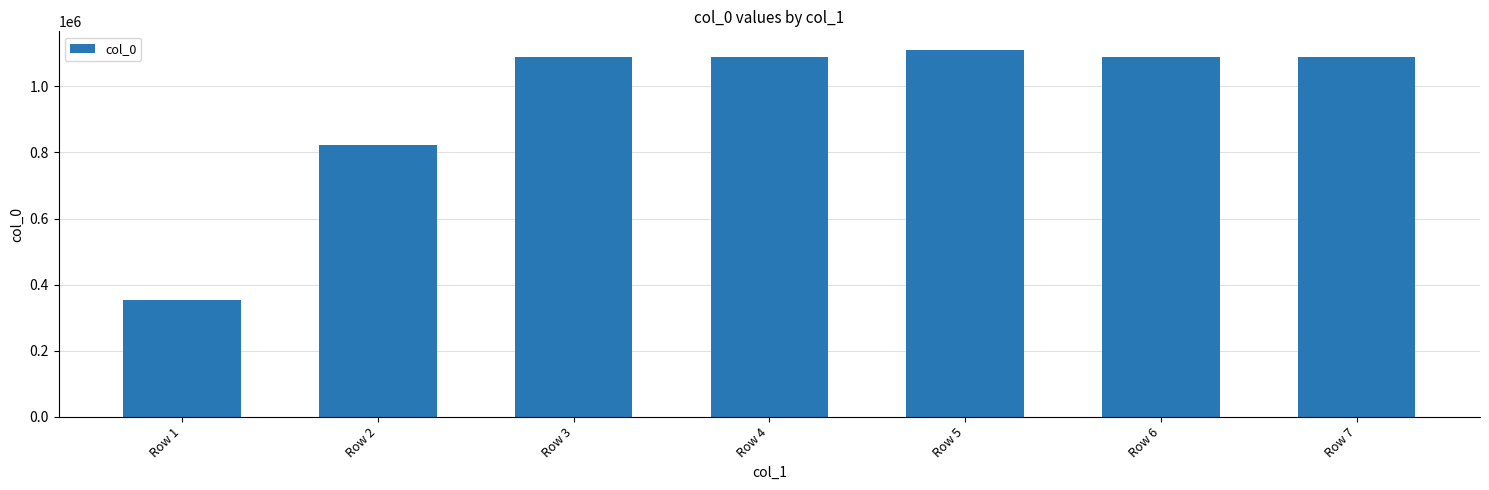

What is the value of the 5th bar from the left?

1111178